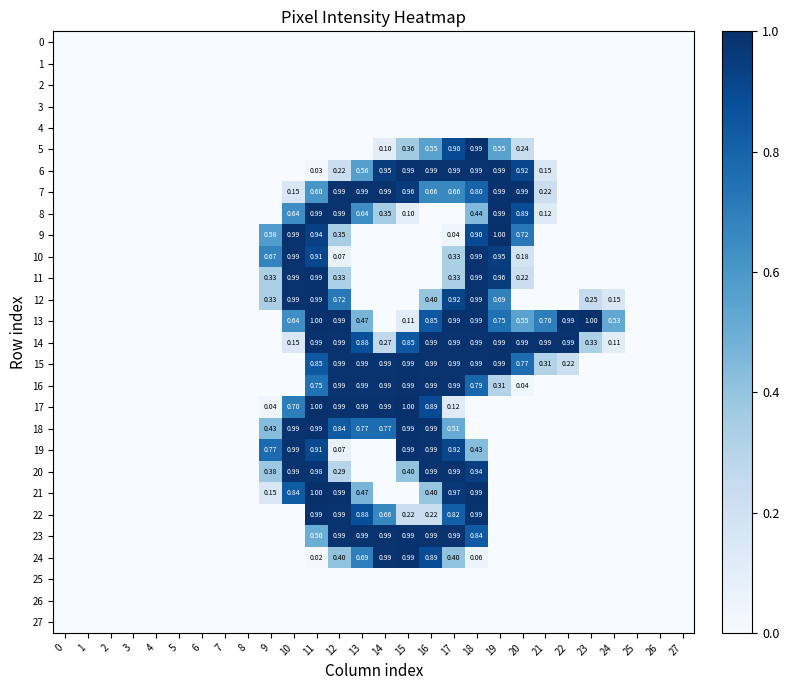

Is it true that 20 equals 0.0 at 8?

True